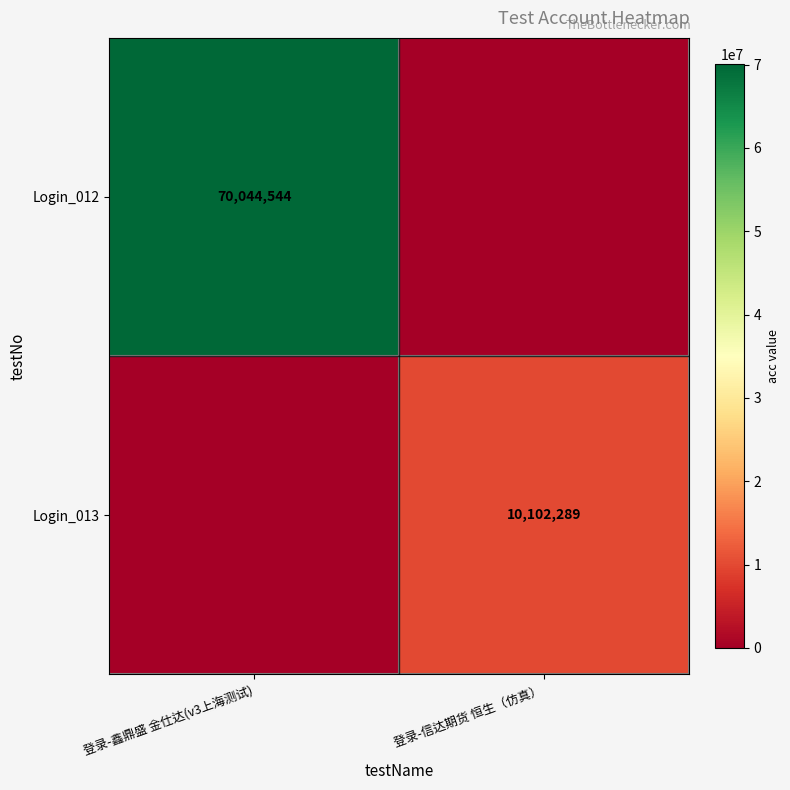

The value of Login_013 at 登录-信达期货 恒生（仿真） is 10102289. True or false?

True